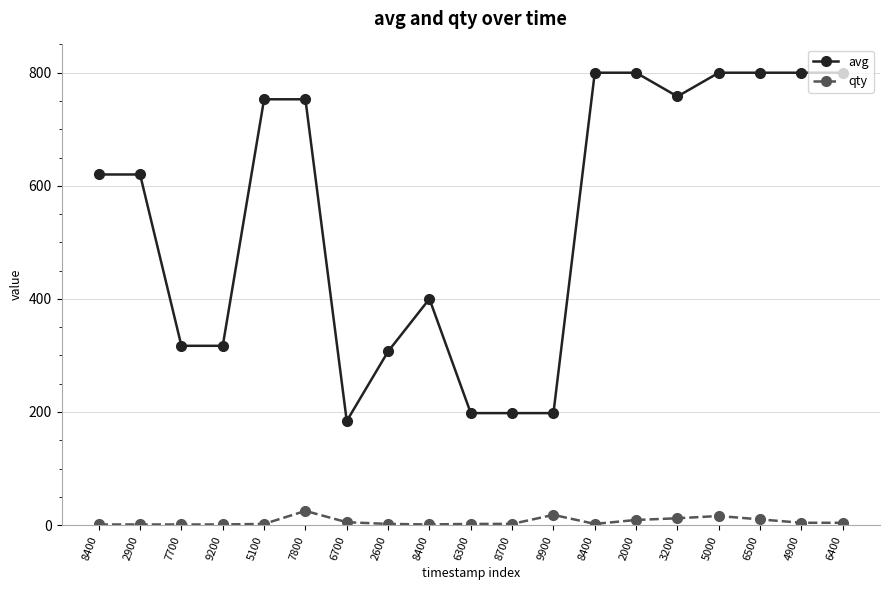

What is the difference between the avg values at 2600 and 8400?

93